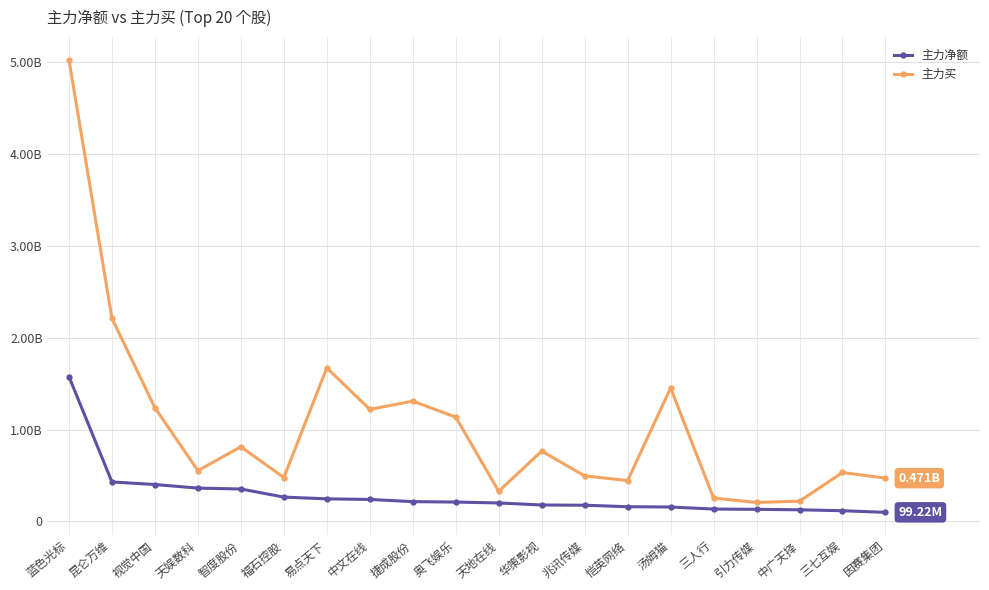

Is this an area chart (filled region under the line)?

No